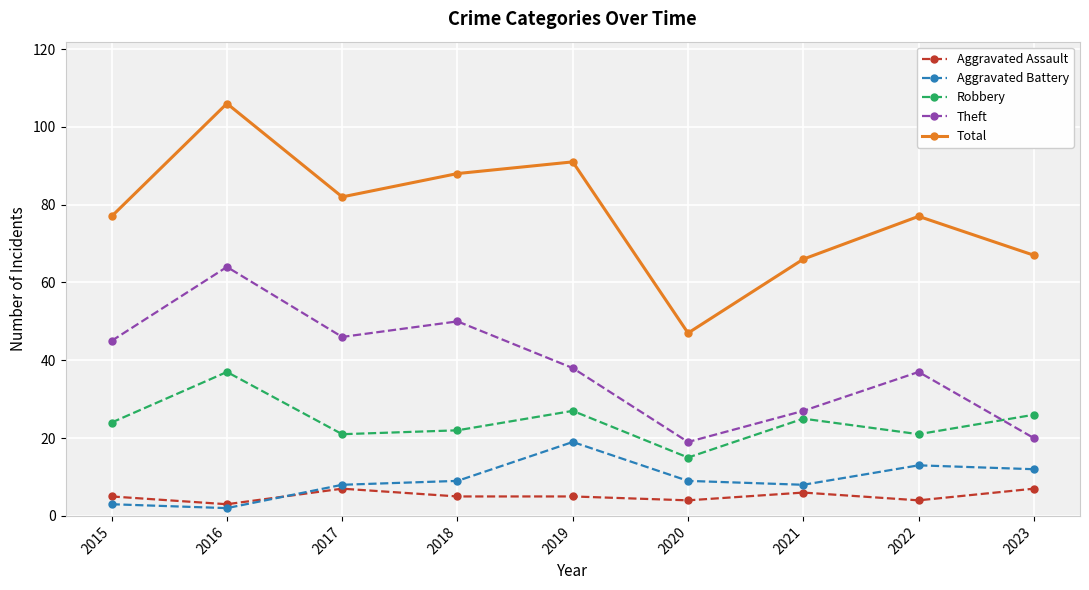

What is the greatest value displayed?

106